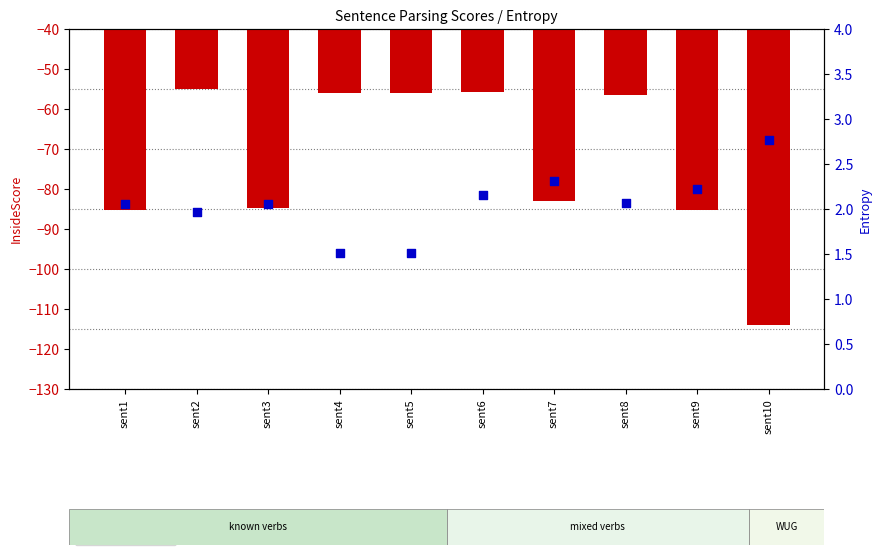

What are all the series names shown in the legend?

InsideScore, Entropy